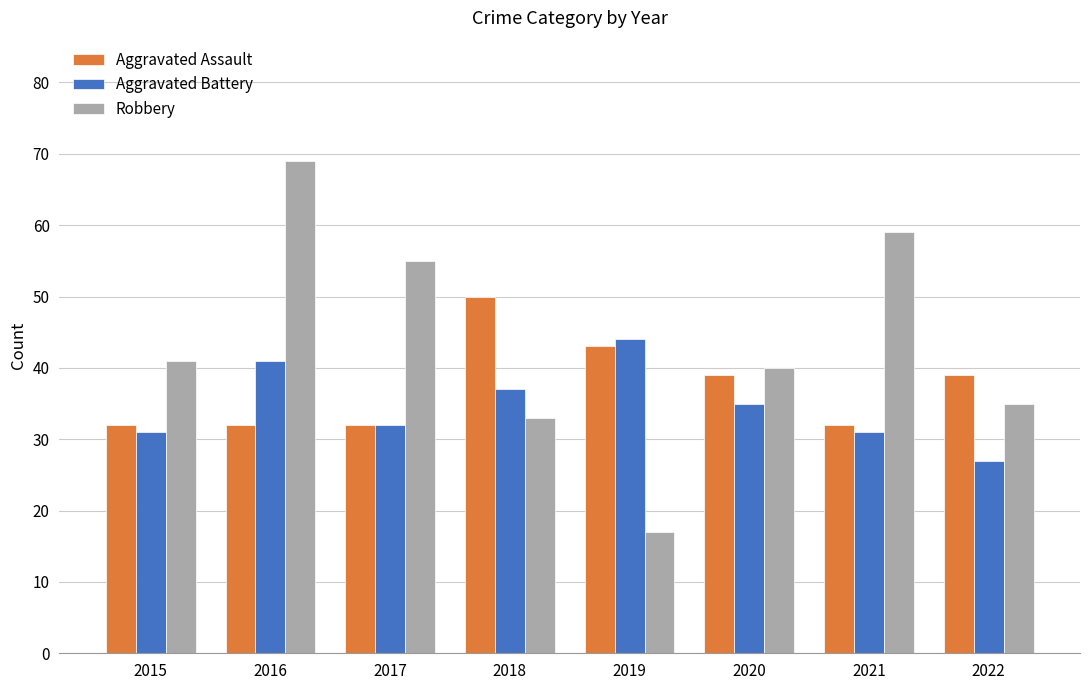

List the series in order of their peak value, lowest first.

Aggravated Battery, Aggravated Assault, Robbery